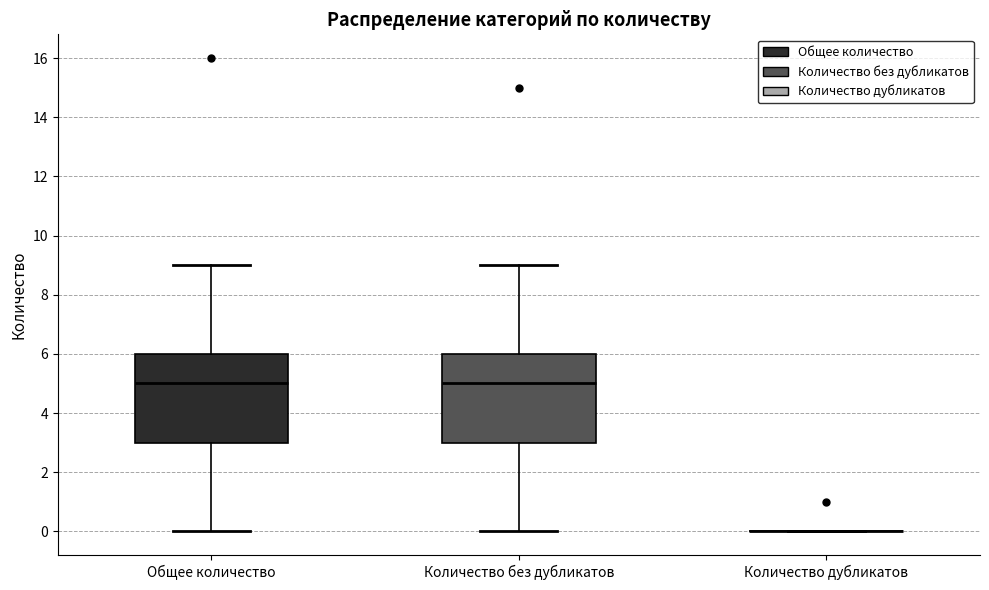

Reading left to right, transcribe this box plot: for each box, give where its median line is, the range the box spans, and where its two whiskers end, as read against the y-axis. The values are not printed on the chart, so give them approximately, as read against the axis.

Общее количество: median 5, box 3 to 6, whiskers 0 to 9
Количество без дубликатов: median 5, box 3 to 6, whiskers 0 to 9
Количество дубликатов: box collapsed to a line at 0, whiskers 0 to 0